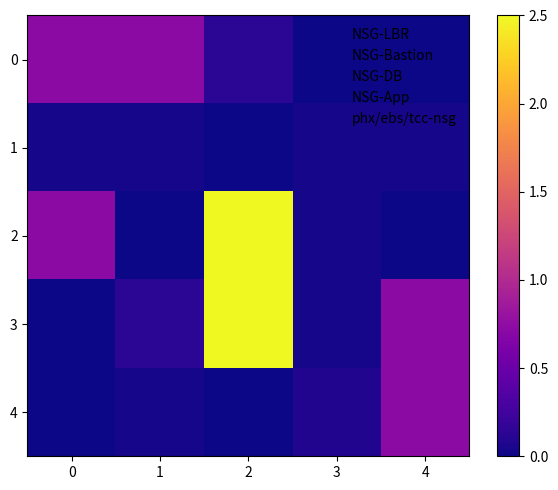

Rank the series by their maximum value, from lowest to highest.

1, 0, 4, 2, 3